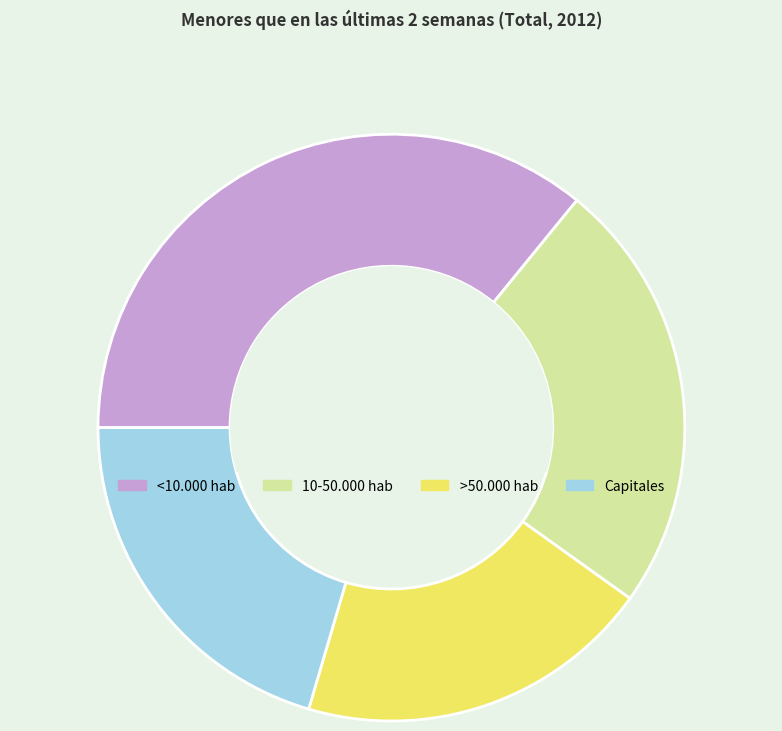

Does any single category account for the majority?

No